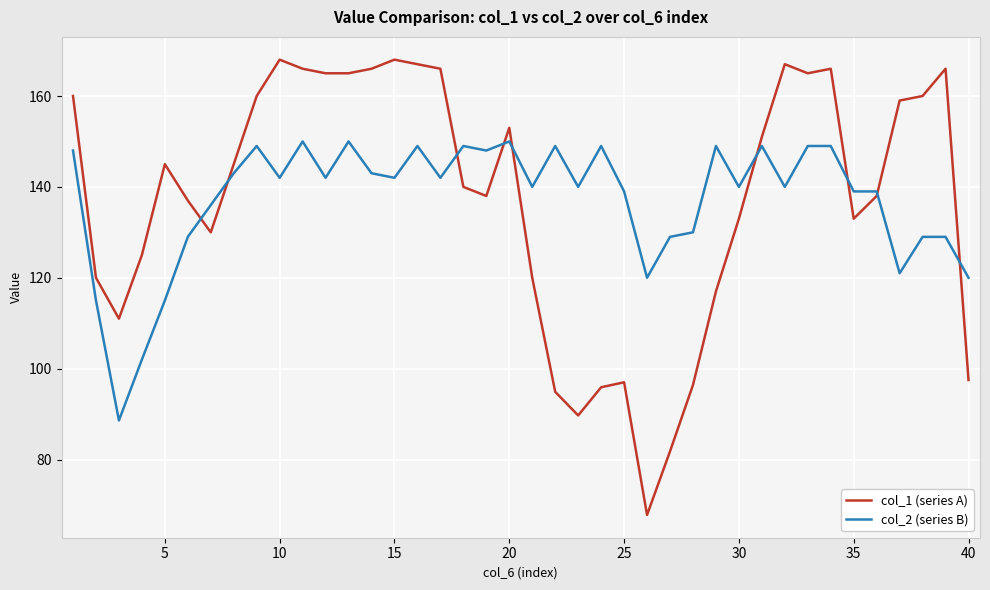

Which series has the widest spread of values?

col_1 (series A)